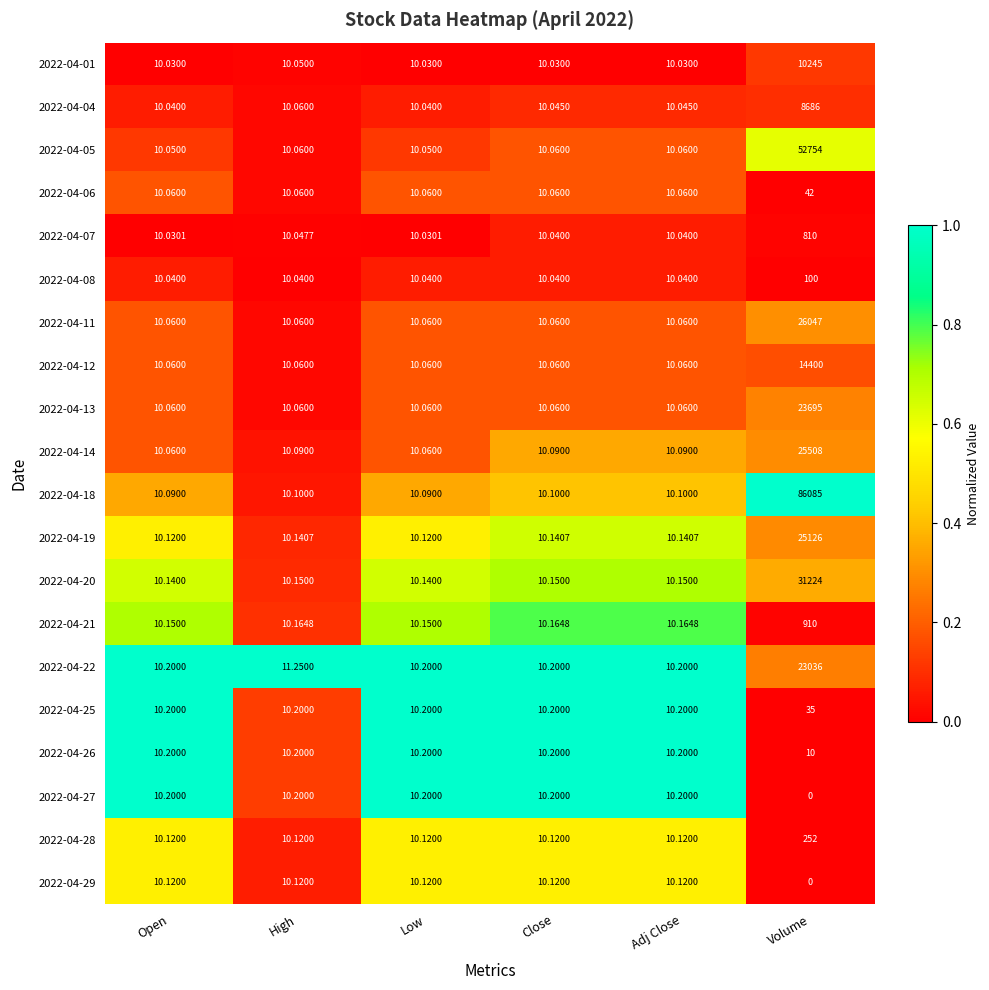

At which label does 2022-04-22 reach its peak?

Volume